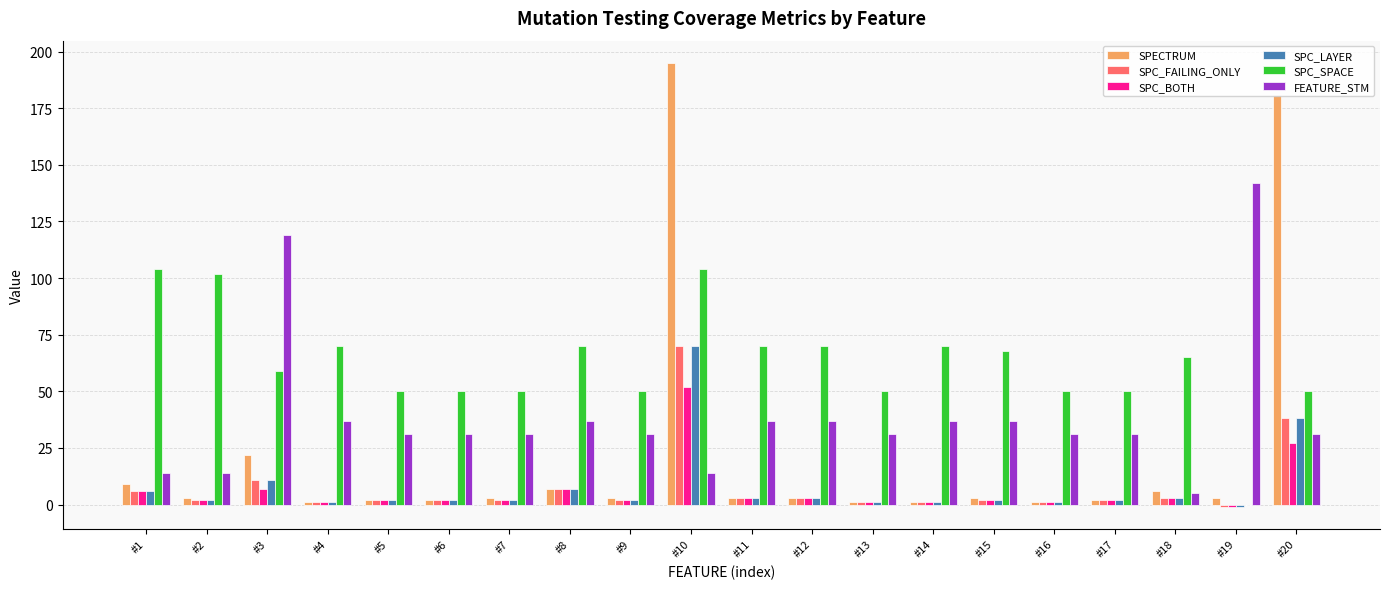

What is the total value across all series at #19?

142